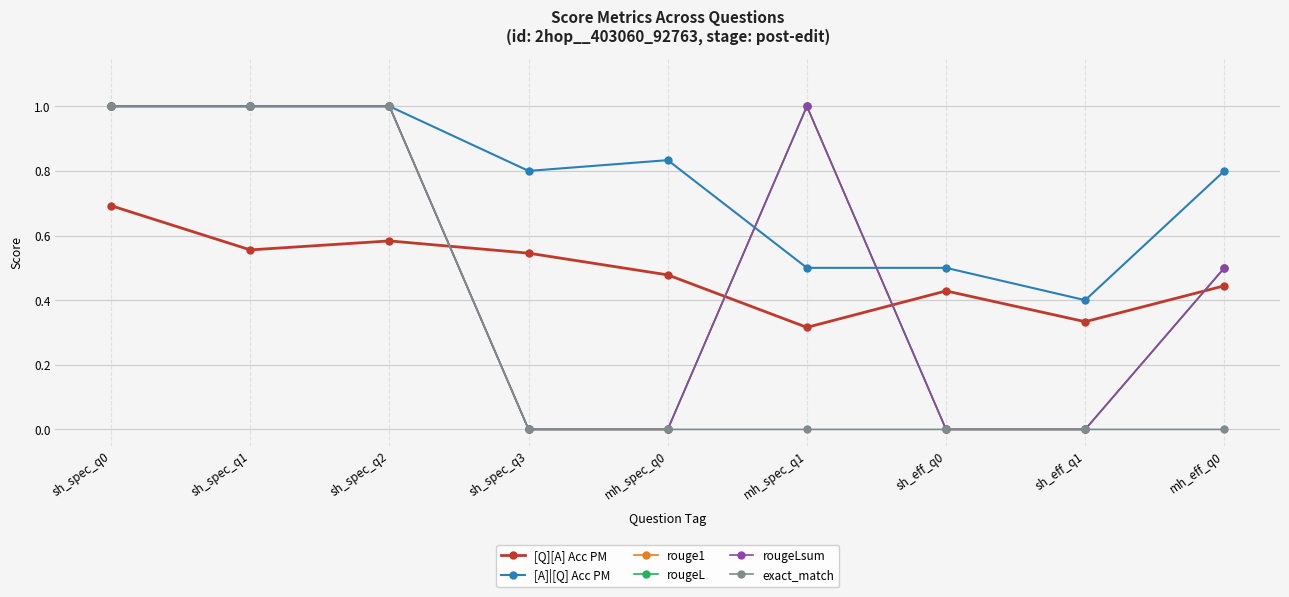

Reading left to right, what are all the values shown in this chart?

[Q][A] Acc PM: sh_spec_q0=0.7	sh_spec_q1=0.6	sh_spec_q2=0.6	sh_spec_q3=0.5	mh_spec_q0=0.5	mh_spec_q1=0.3	sh_eff_q0=0.4	sh_eff_q1=0.3	mh_eff_q0=0.4
[A]|[Q] Acc PM: sh_spec_q0=1.0	sh_spec_q1=1.0	sh_spec_q2=1.0	sh_spec_q3=0.8	mh_spec_q0=0.8	mh_spec_q1=0.5	sh_eff_q0=0.5	sh_eff_q1=0.4	mh_eff_q0=0.8
rouge1: sh_spec_q0=1.0	sh_spec_q1=1.0	sh_spec_q2=1.0	sh_spec_q3=0.0	mh_spec_q0=0.0	mh_spec_q1=1.0	sh_eff_q0=0.0	sh_eff_q1=0.0	mh_eff_q0=0.5
rougeL: sh_spec_q0=1.0	sh_spec_q1=1.0	sh_spec_q2=1.0	sh_spec_q3=0.0	mh_spec_q0=0.0	mh_spec_q1=1.0	sh_eff_q0=0.0	sh_eff_q1=0.0	mh_eff_q0=0.5
rougeLsum: sh_spec_q0=1.0	sh_spec_q1=1.0	sh_spec_q2=1.0	sh_spec_q3=0.0	mh_spec_q0=0.0	mh_spec_q1=1.0	sh_eff_q0=0.0	sh_eff_q1=0.0	mh_eff_q0=0.5
exact_match: sh_spec_q0=1.0	sh_spec_q1=1.0	sh_spec_q2=1.0	sh_spec_q3=0.0	mh_spec_q0=0.0	mh_spec_q1=0.0	sh_eff_q0=0.0	sh_eff_q1=0.0	mh_eff_q0=0.0